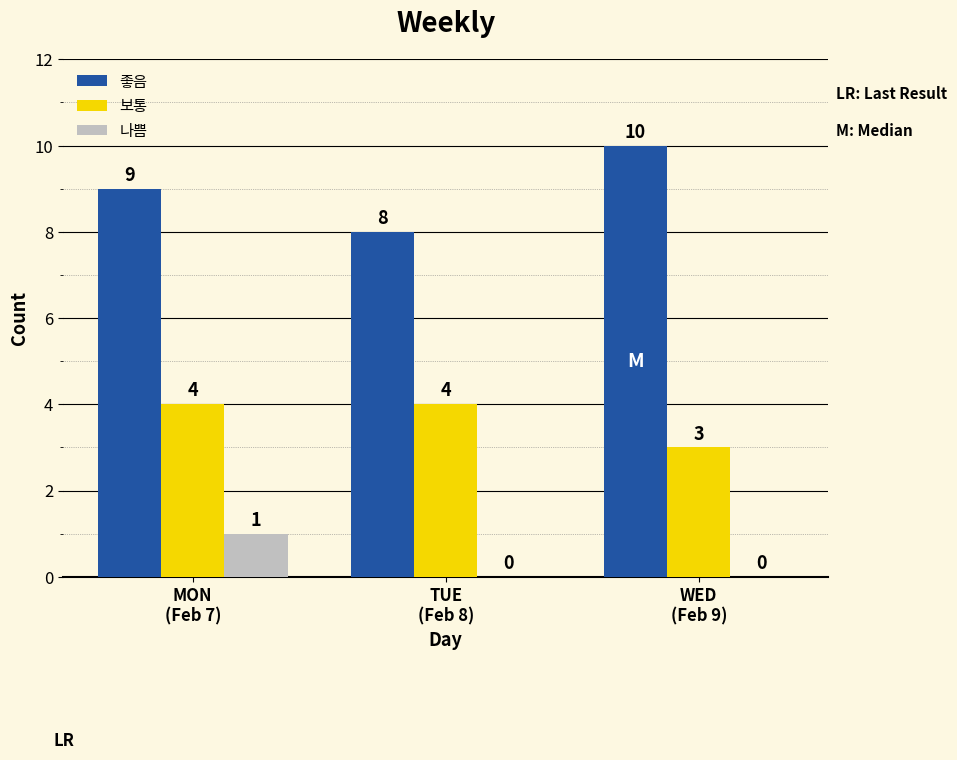

True or false: 나쁨 has a value of 1 at WED
(Feb 9).

False